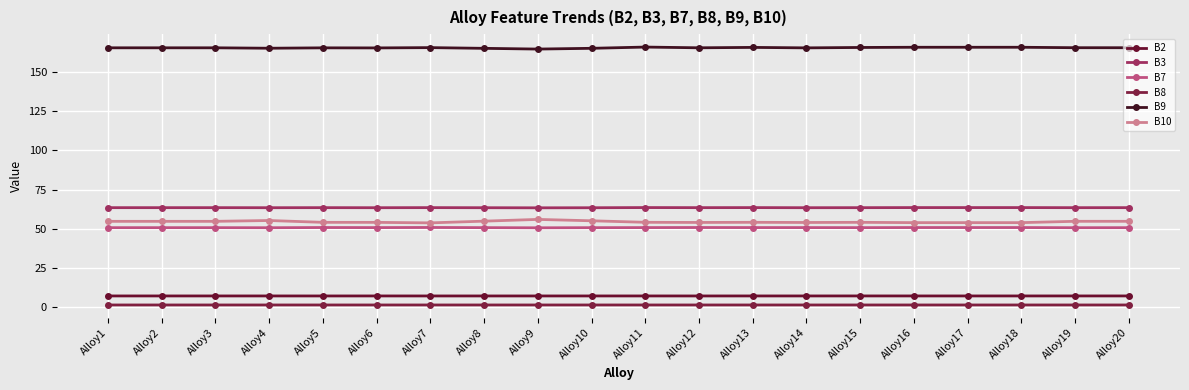

True or false: B2 has a value of 11.7 at Alloy4.

False